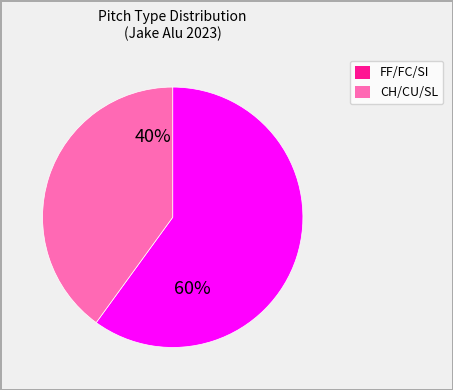

To the nearest percent, what is the average slice percentage?

50%